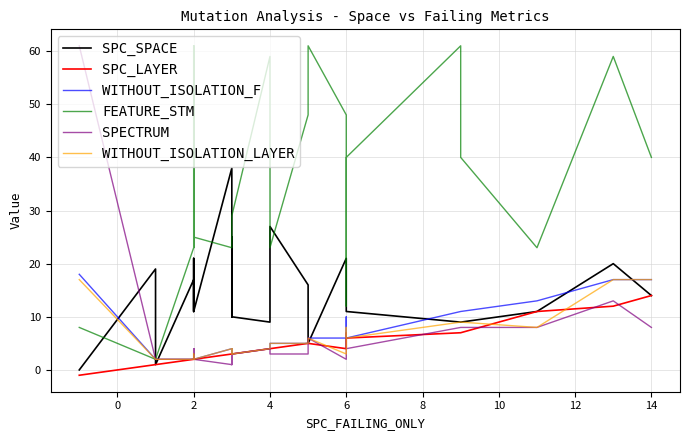

What is the label of the 7th point from the left?

2